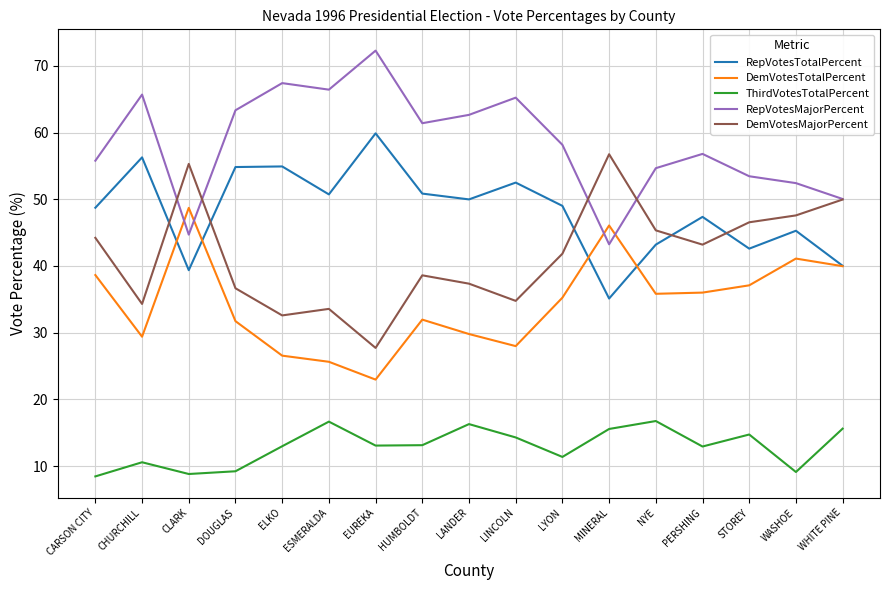

True or false: RepVotesTotalPercent has more than 1 interior local peaks.

True